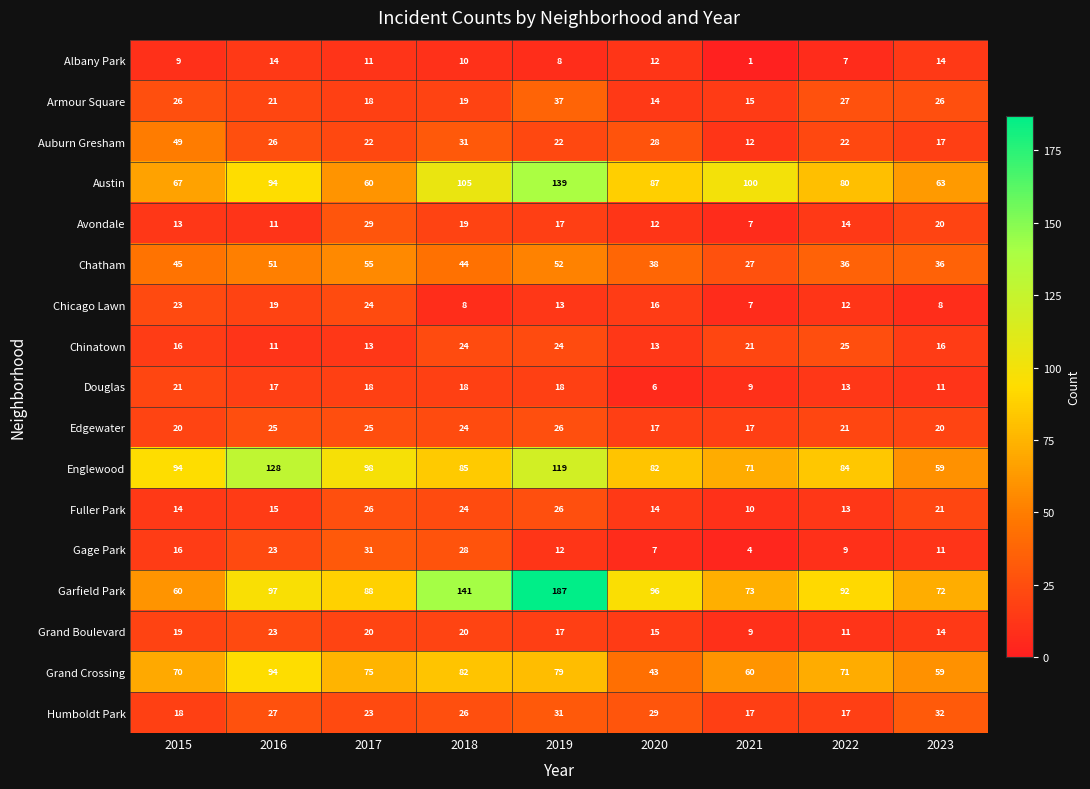

At which category does the chart reach its peak across all series?

2019